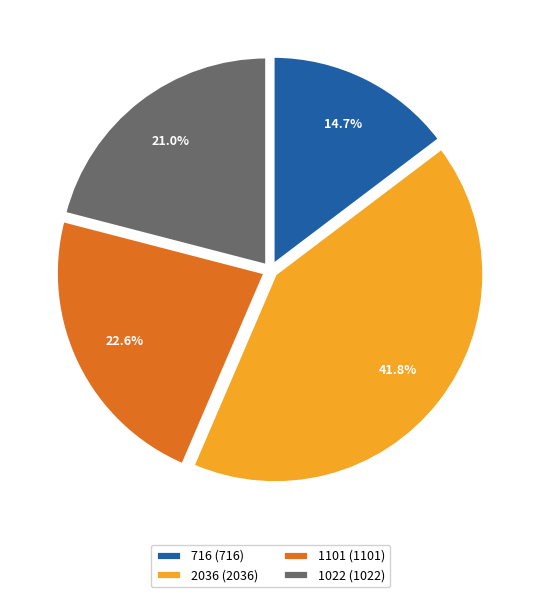

What percentage is NOT represented by 2036 (2036)?

58.2%